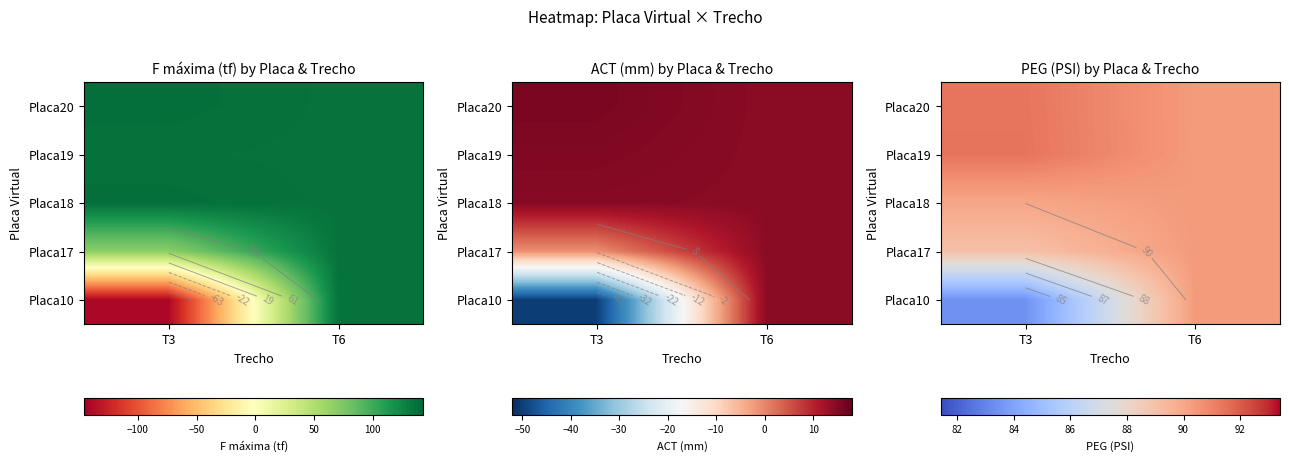

What is the total value across all series at T6?

451.8